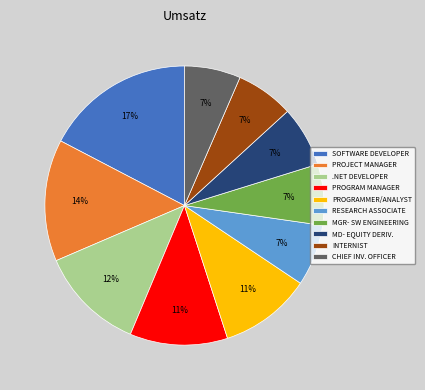

Count the number of slices in the pie.

10